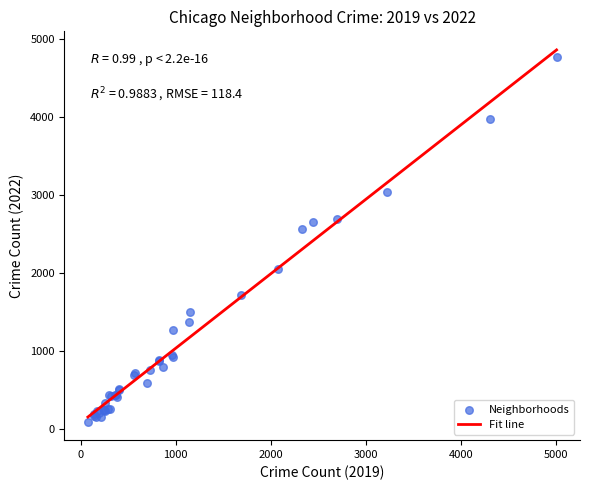

What Y value in the scatter plot is closest to 2431?

2566